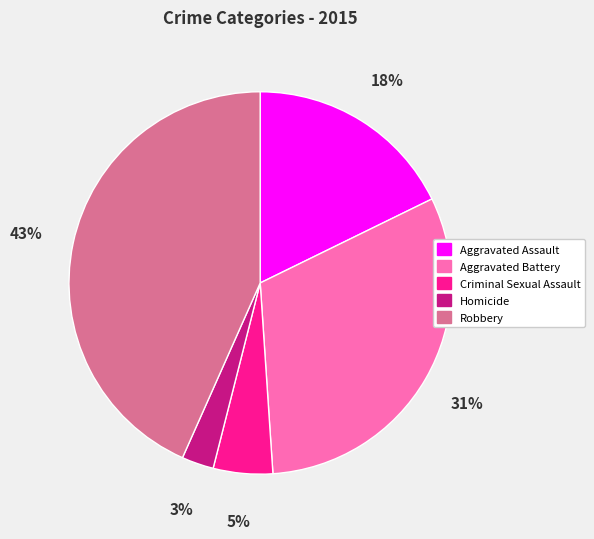

How many slices are in this pie chart?

5